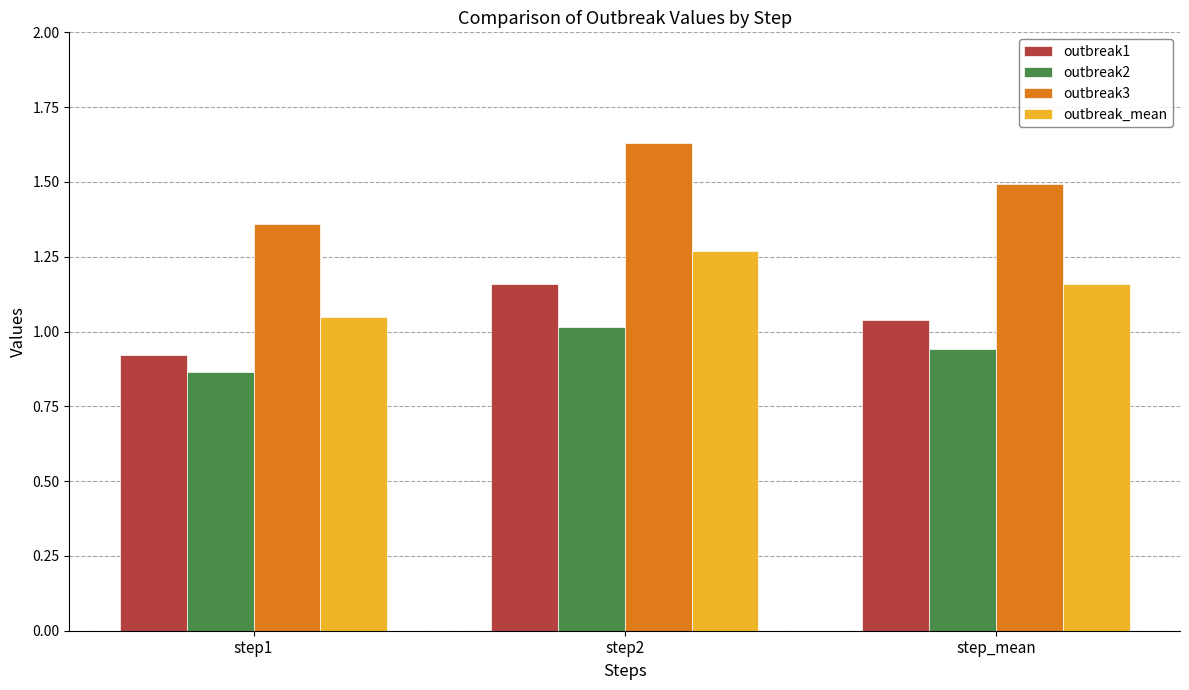

Which series has the widest spread of values?

outbreak3